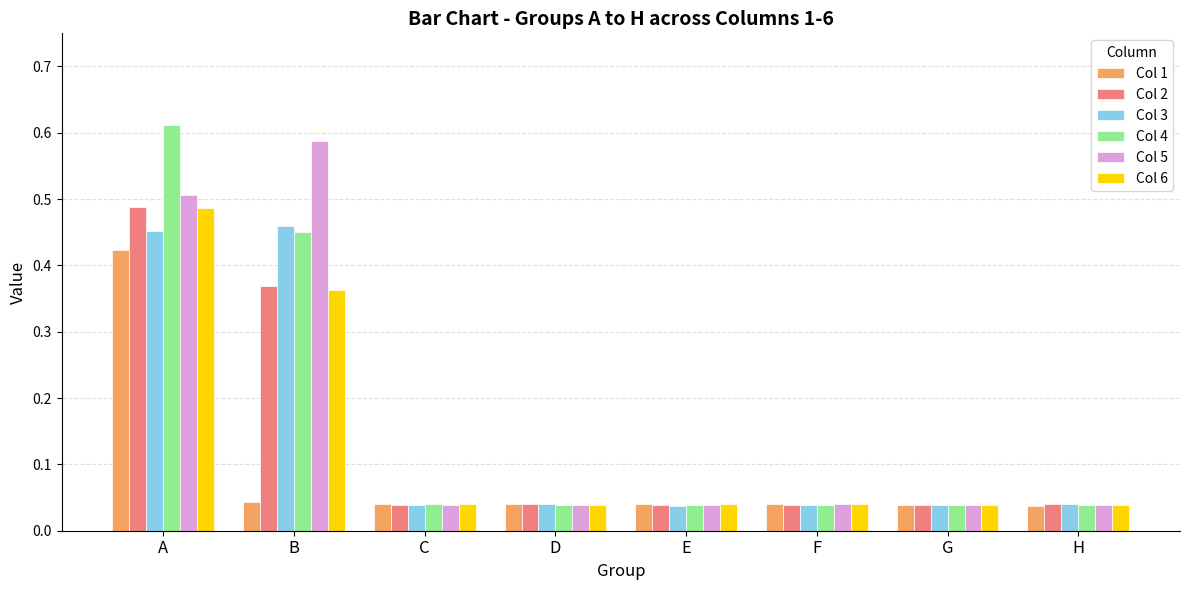

The Col 3 series shows 0.1 at F. True or false?

False